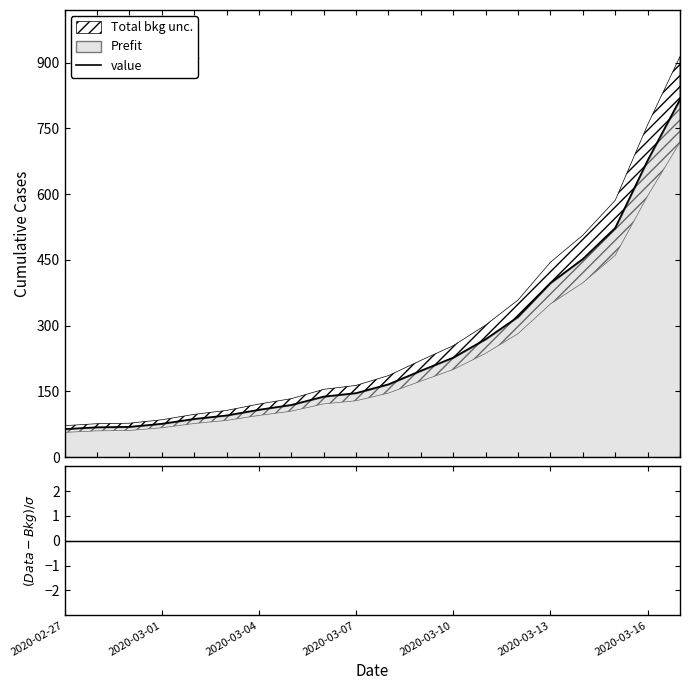

What is the lowest value of the value series?

64